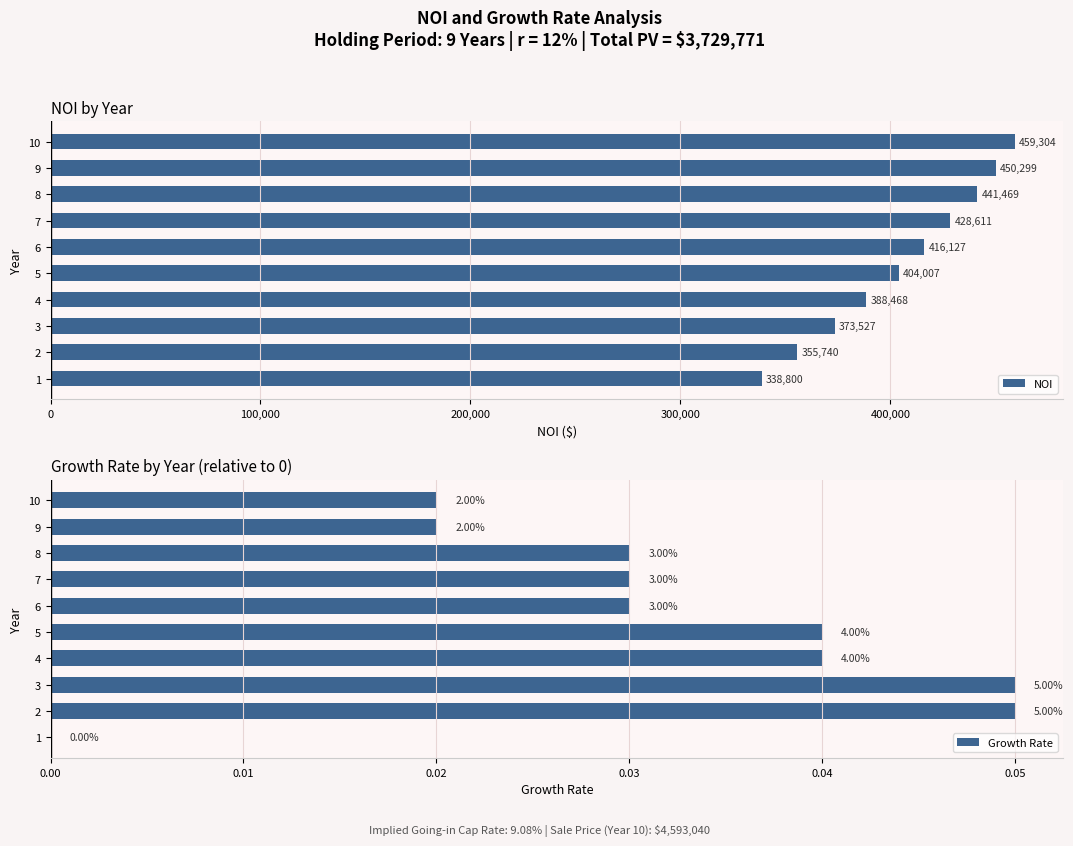

What are all the series names shown in the legend?

NOI, Growth Rate